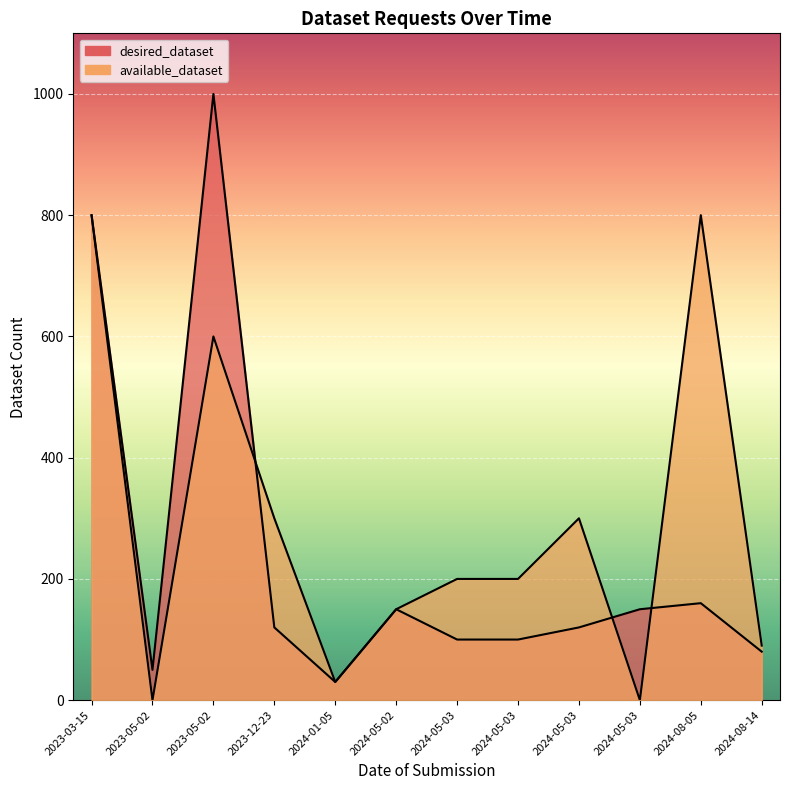

The value of available_dataset at 2024-05-03 is -489. True or false?

False